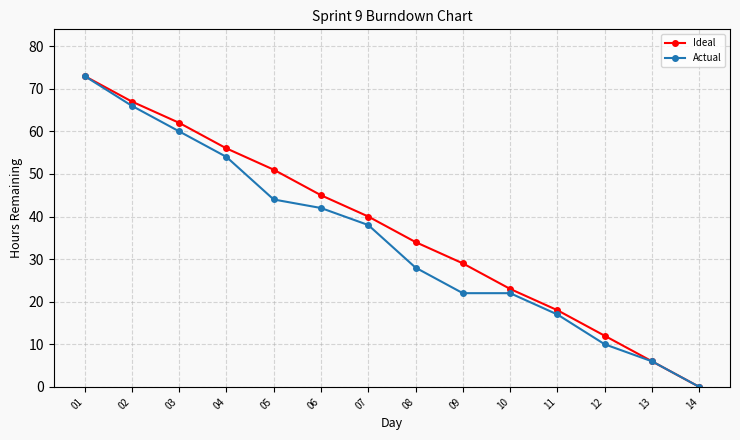

What is the value of the Actual point at the 12th from the left?

10